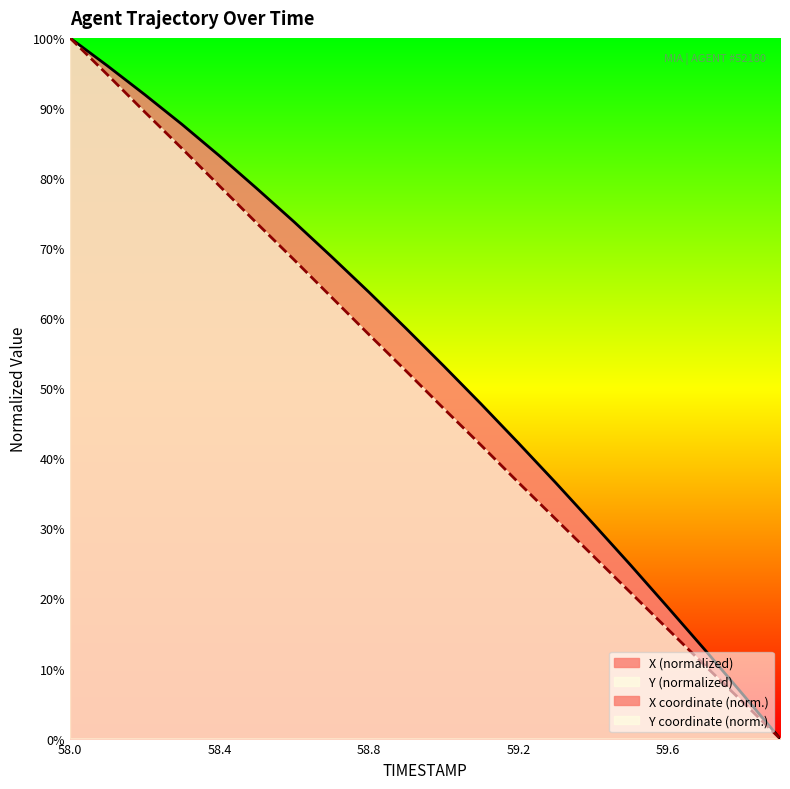

At how many categories does at least one series exceed 71?

7